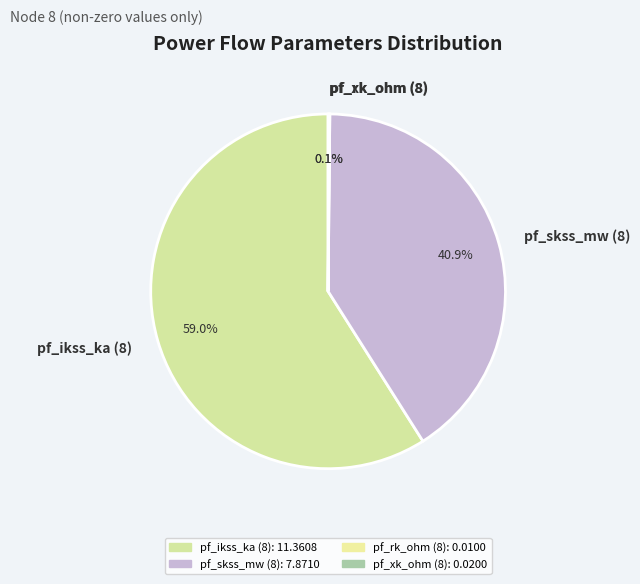

What percentage is the pf_ikss_ka (8) slice, to the nearest percent?

59%